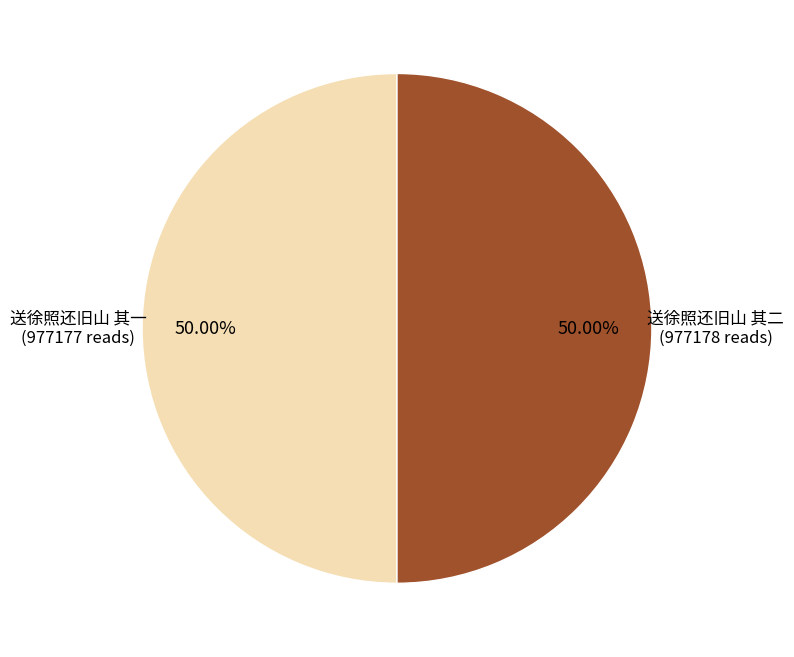

What is the ratio of the value at 送徐照还旧山 其二 to the value at 送徐照还旧山 其一?

1.0